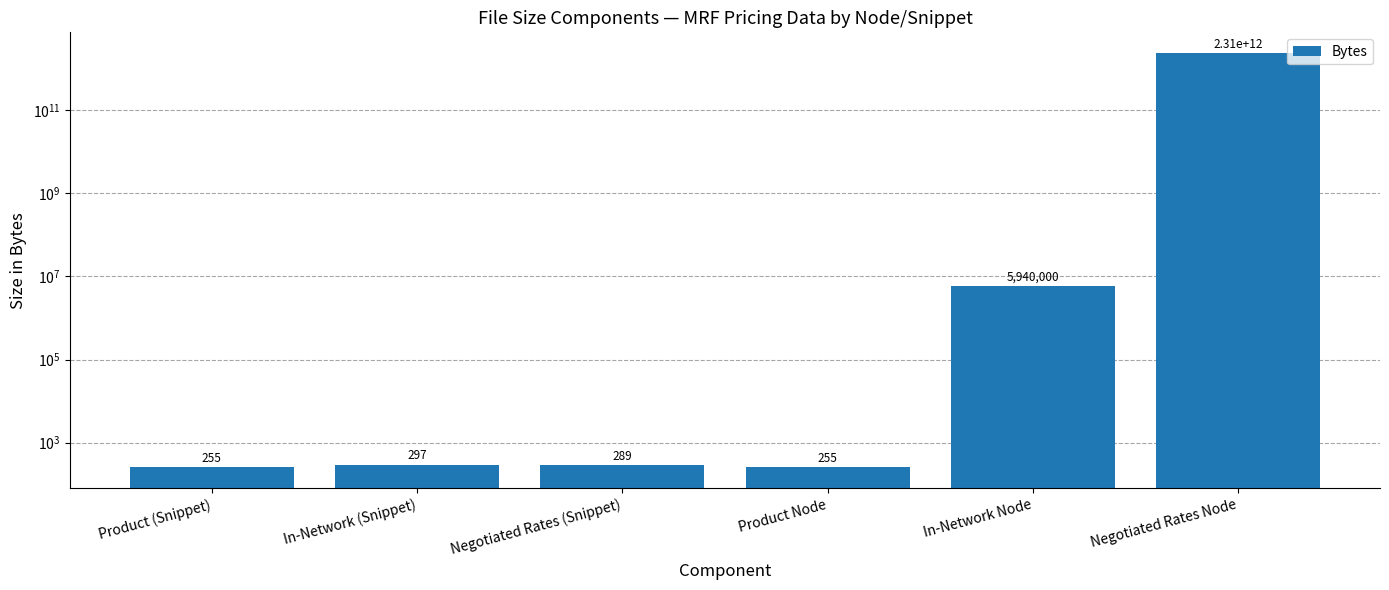

What is the sum of all values?

2312005941096